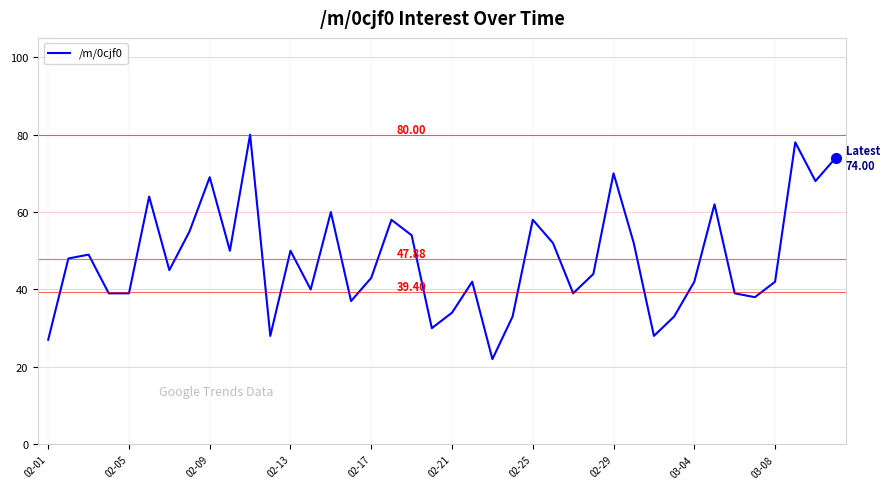

Is this an area chart (filled region under the line)?

No